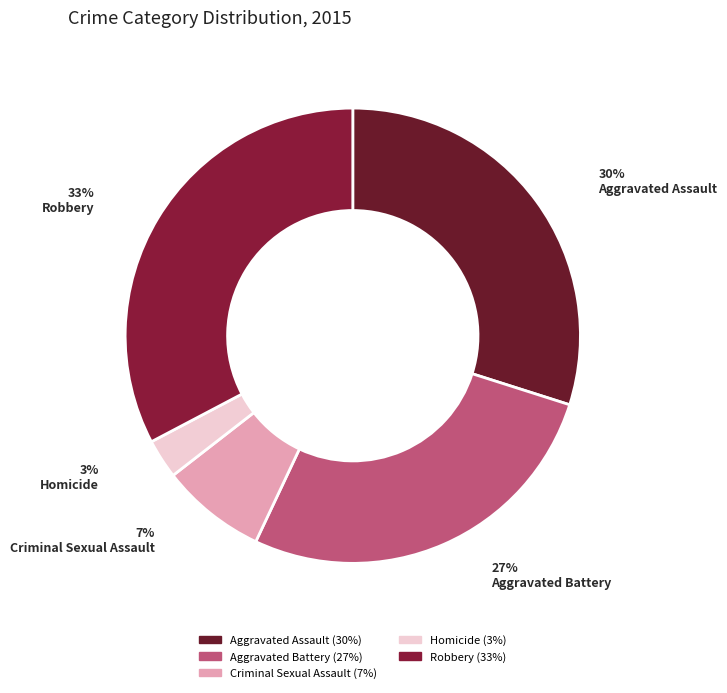

Count the number of slices in the pie.

5